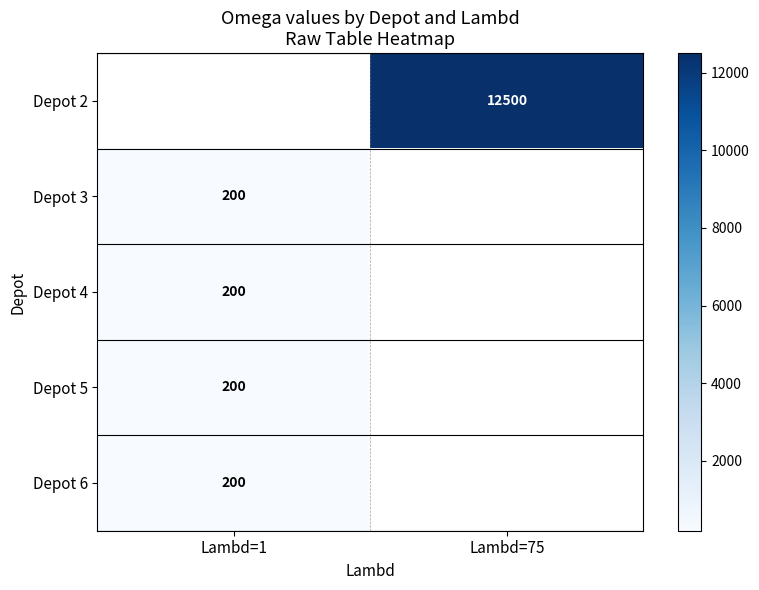

At which category does the chart reach its peak across all series?

Lambd=75